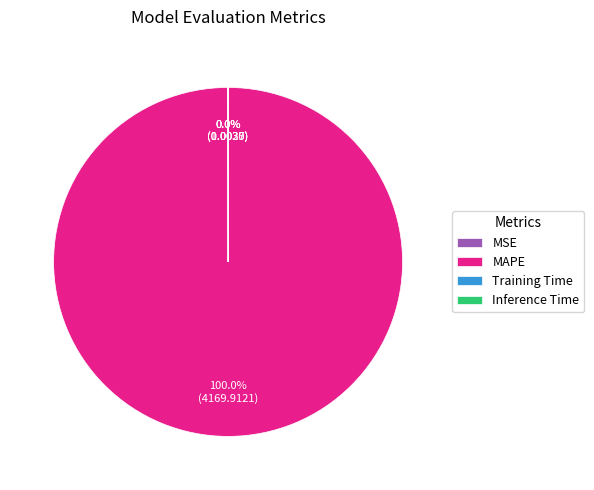

Which slice represents more than half of the pie?

MAPE